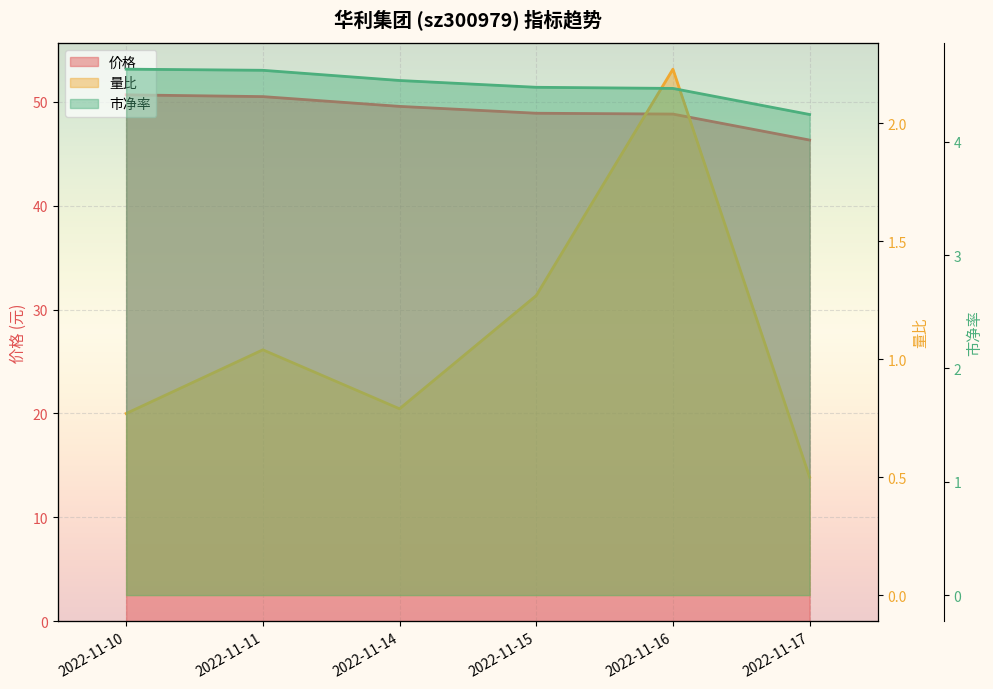

True or false: 价格 and 量比 intersect in this chart.

False